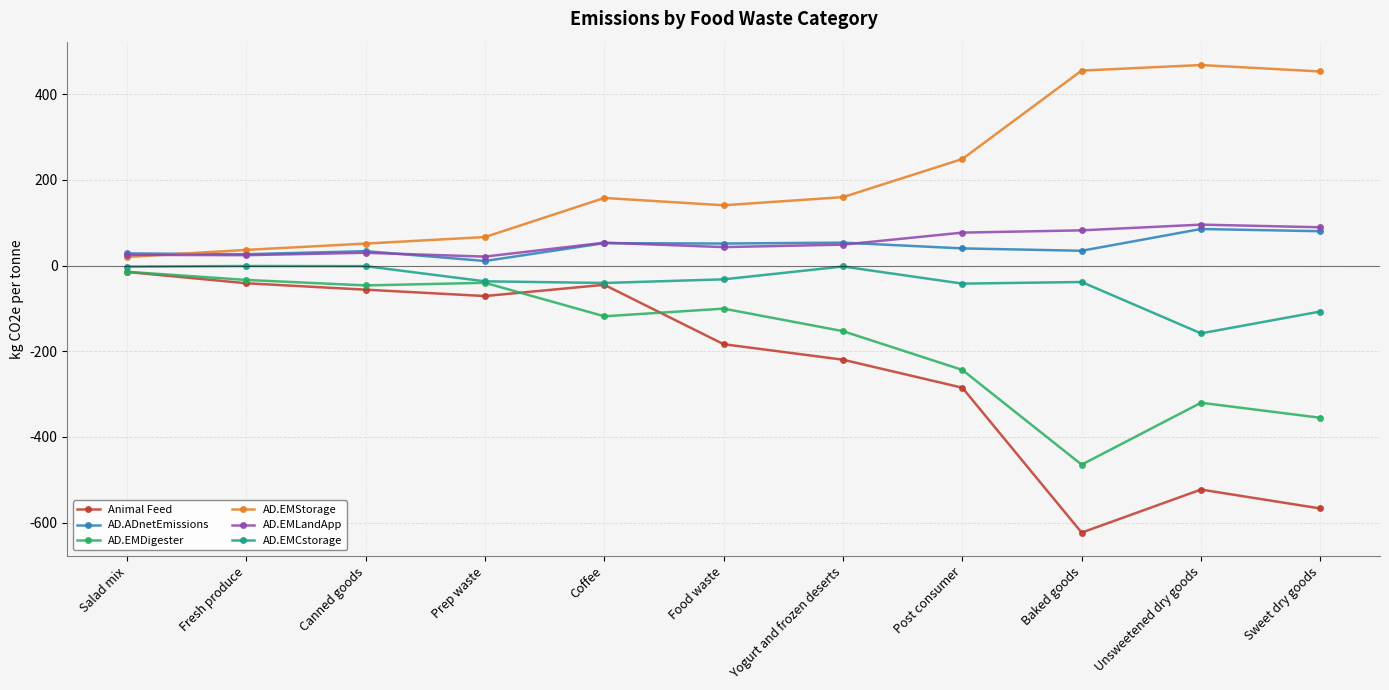

True or false: AD.EMLandApp has more than 1 points higher than both neighbors.

True